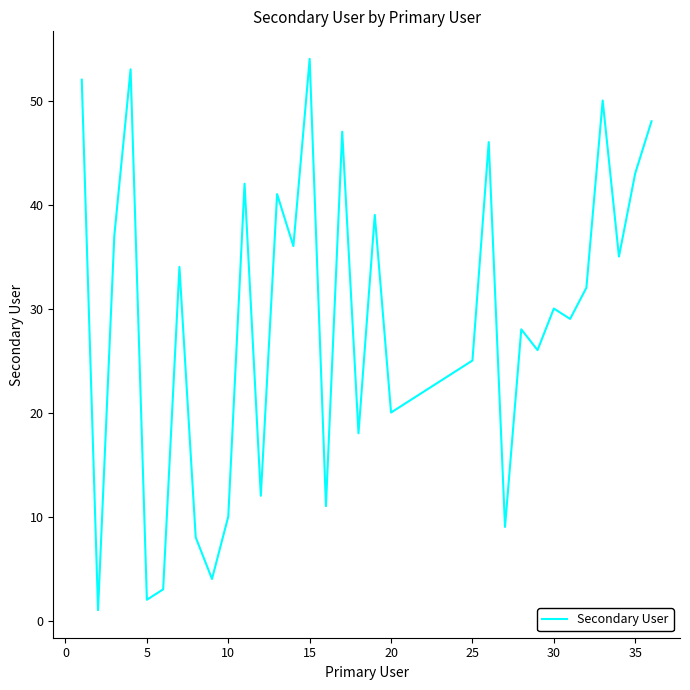

Reading right to left, transcribe all the data shown in this chart.

48	43	35	50	32	29	30	26	28	9	46	25	24	23	22	21	20	39	18	47	11	54	36	41	12	42	10	4	8	34	3	2	53	37	1	52